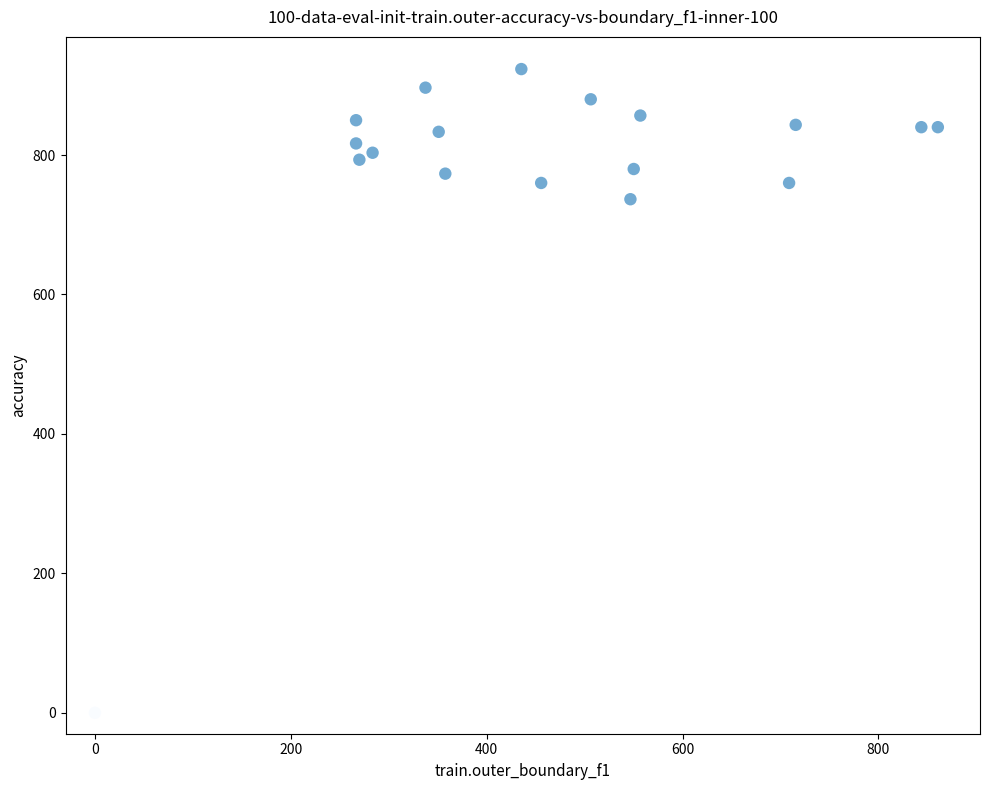

What Y value in the scatter plot is closest to 461?

736.7